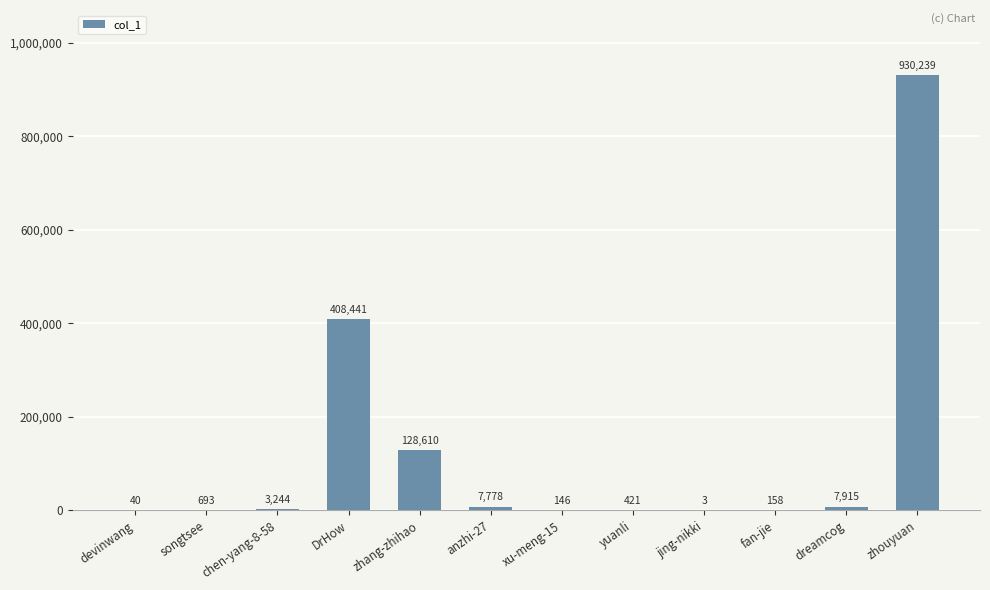

Are the bars grouped side by side (vs. stacked)?

No